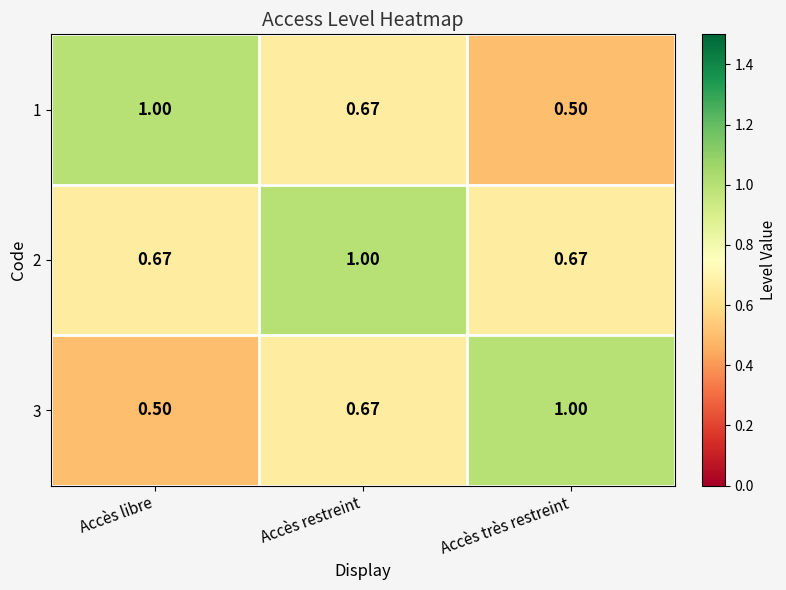

At which label is 3 closest to 0?

Accès libre